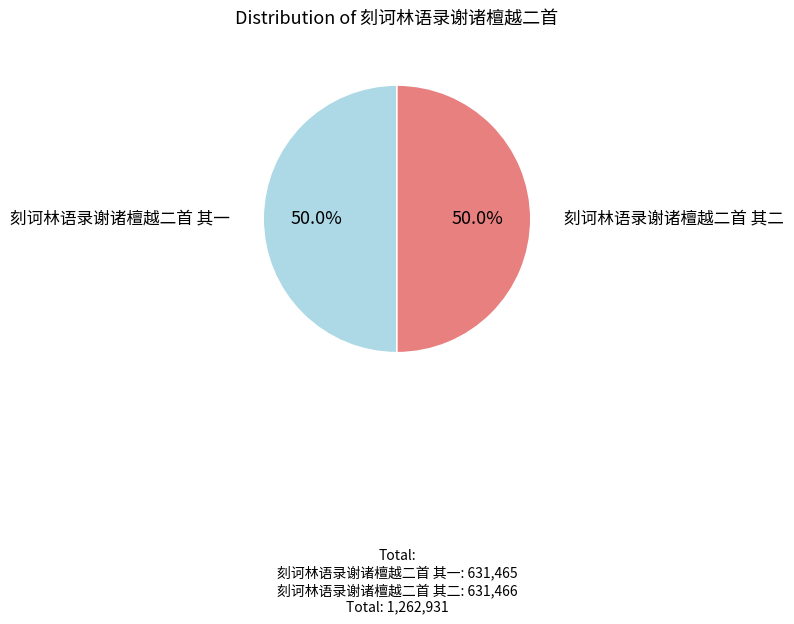

Approximately how many times larger is the value at 刻诃林语录谢诸檀越二首 其二 compared to 刻诃林语录谢诸檀越二首 其一?

1.0